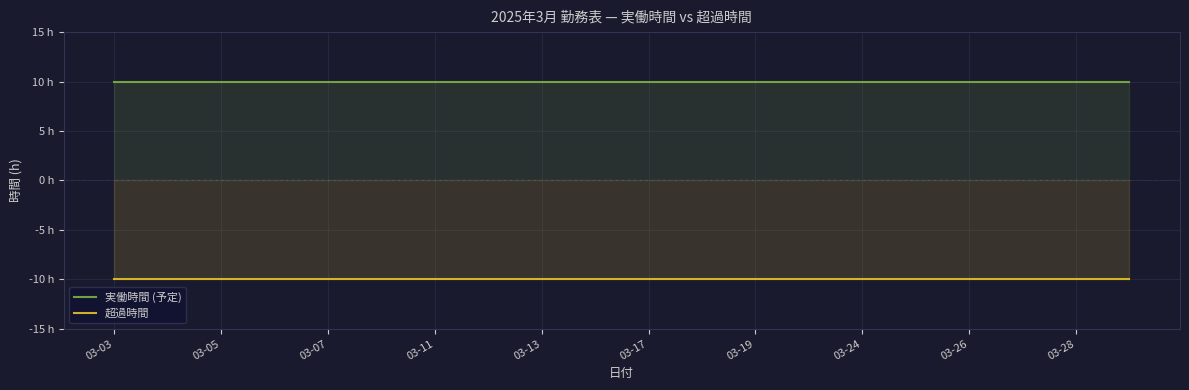

Which series has the largest range (max minus min)?

実働時間 (予定)